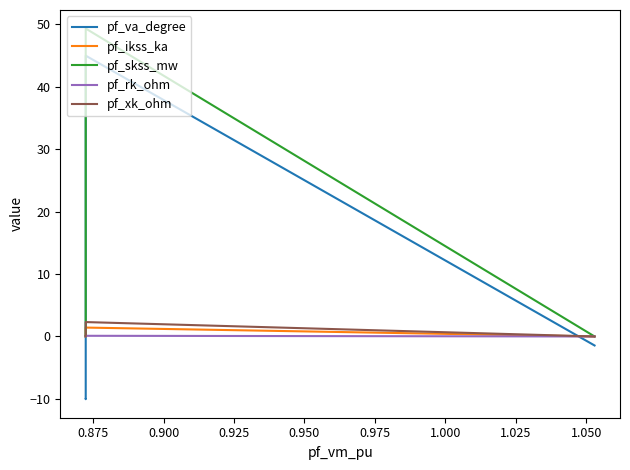

At 0.925, list the series in order from largest to smallest.

pf_skss_mw, pf_va_degree, pf_xk_ohm, pf_ikss_ka, pf_rk_ohm